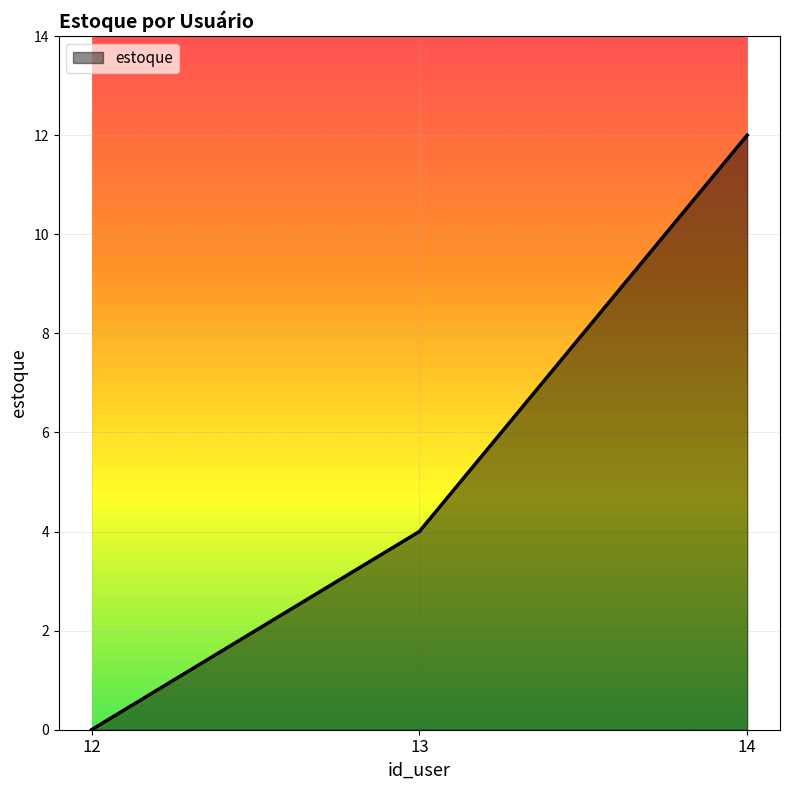

Rank the categories by value from highest to lowest.

14, 13, 12